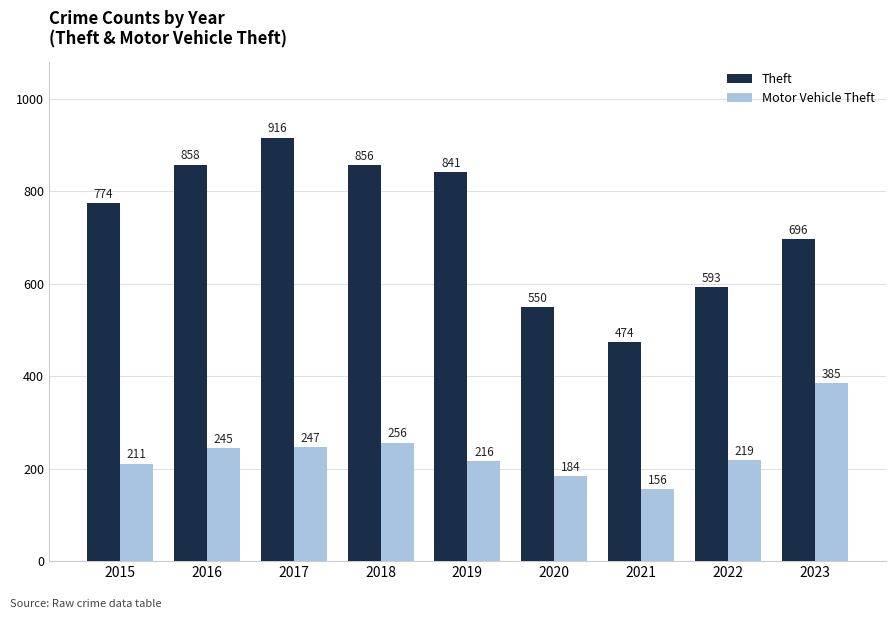

Rank the categories by Motor Vehicle Theft value from lowest to highest.

2021, 2020, 2015, 2019, 2022, 2016, 2017, 2018, 2023